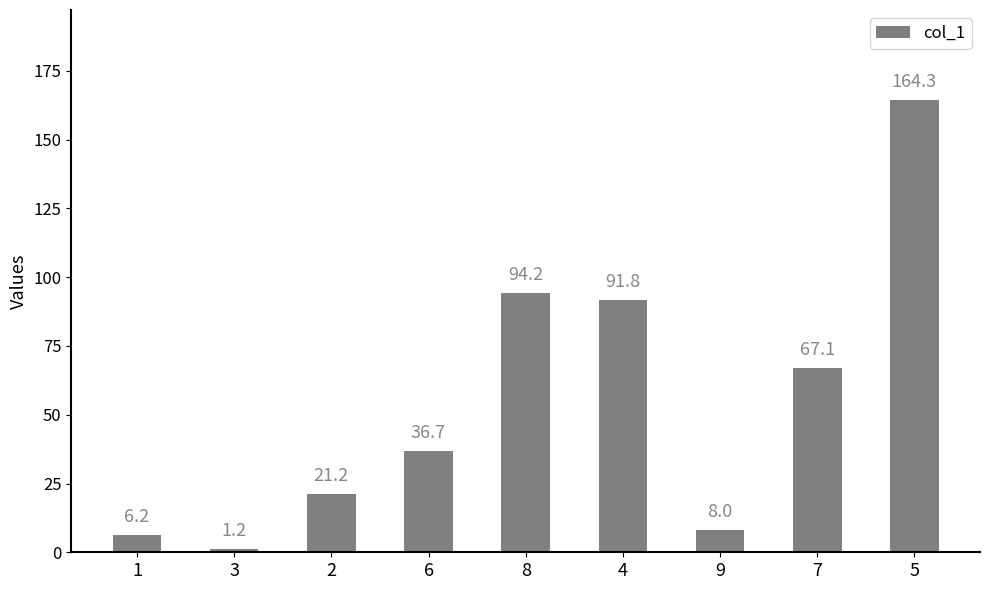

Does the chart contain any negative values?

No